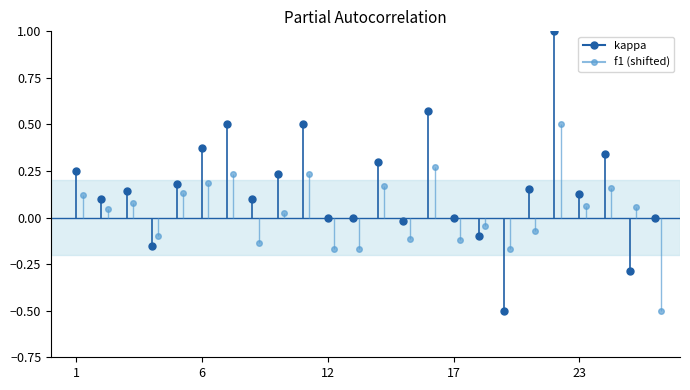

At which label is kappa closest to 0?

12